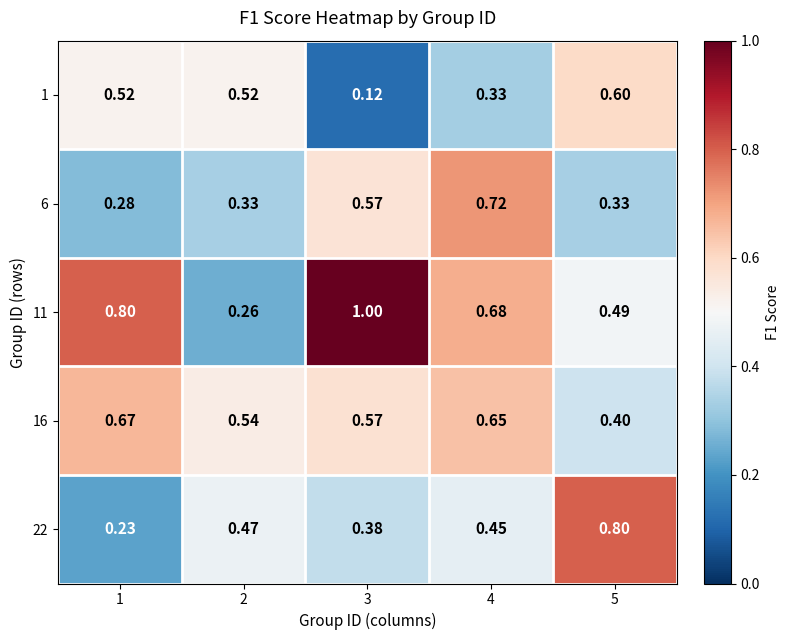

How many distinct data groups are displayed?

5